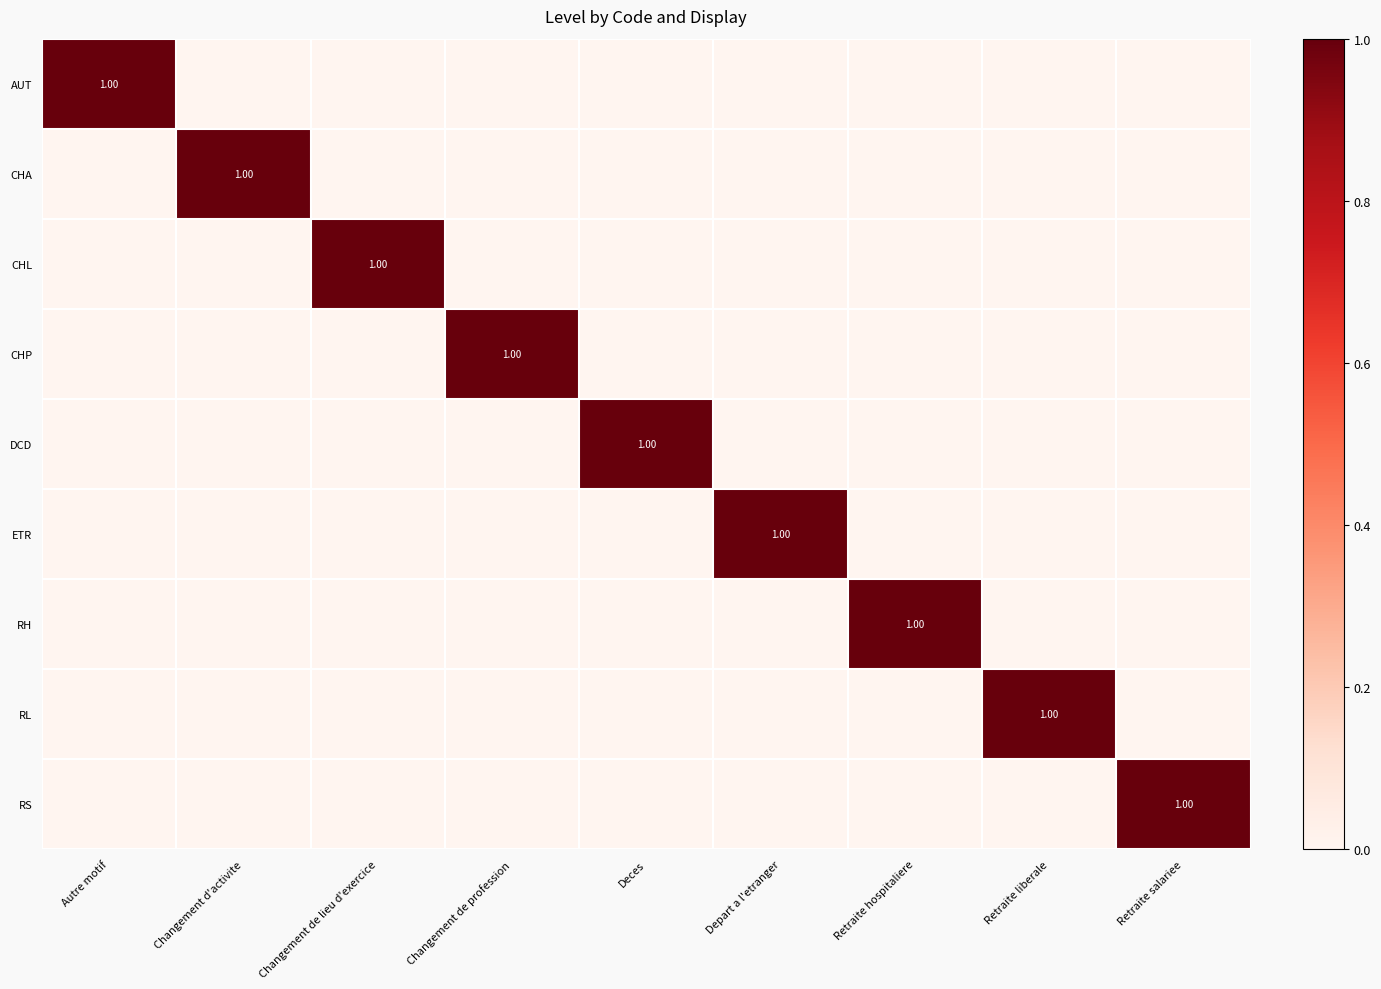

The ETR series shows 0 at Retraite salariee. True or false?

True